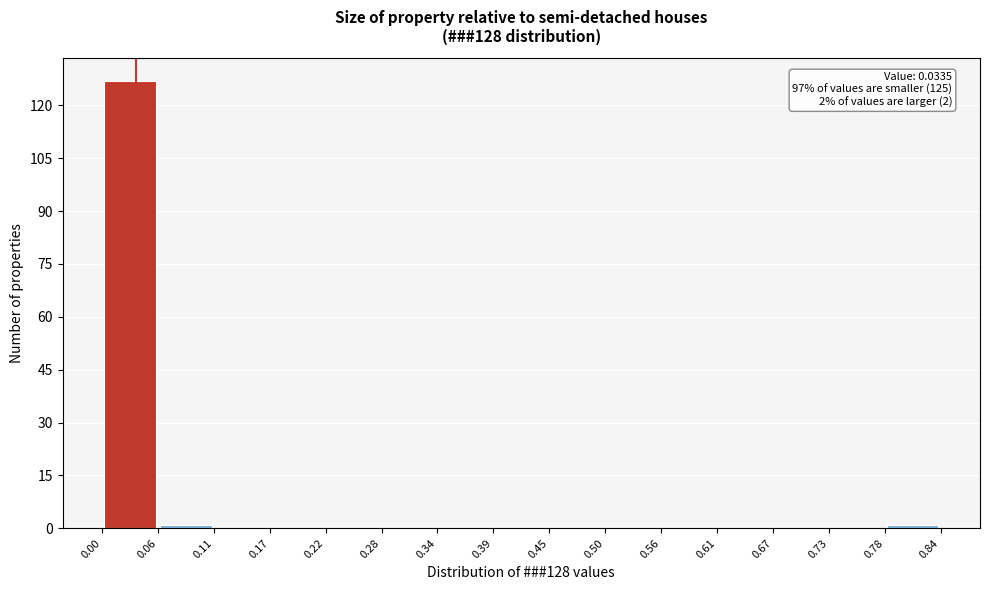

Over which range of the x-axis is the bar tallest?

0.00 to 0.06